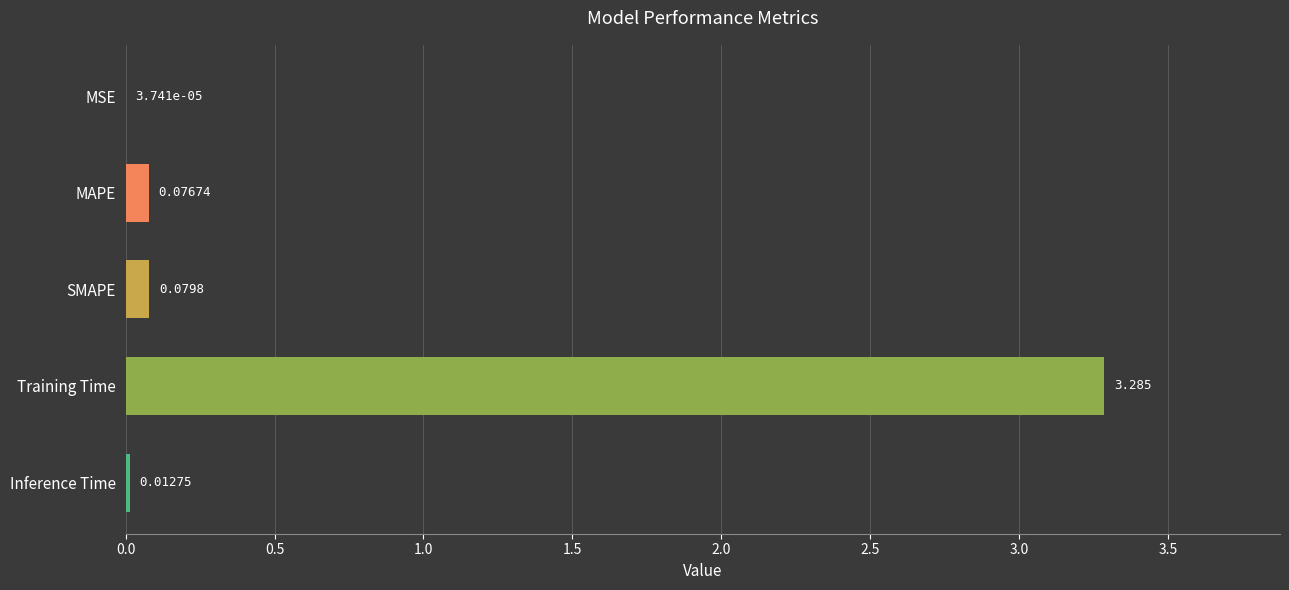

Where is the data nearest to the value 1?

SMAPE